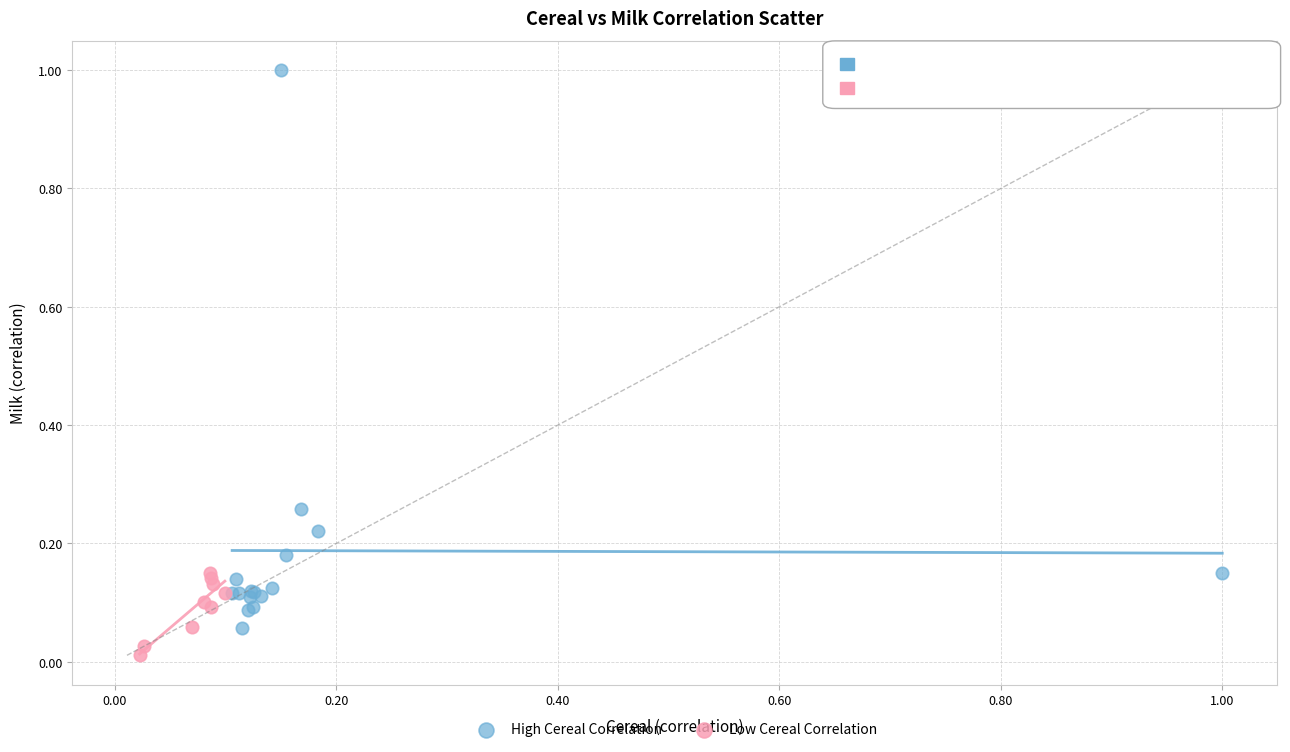

Which series reaches the minimum Y coordinate?

Low Cereal Correlation